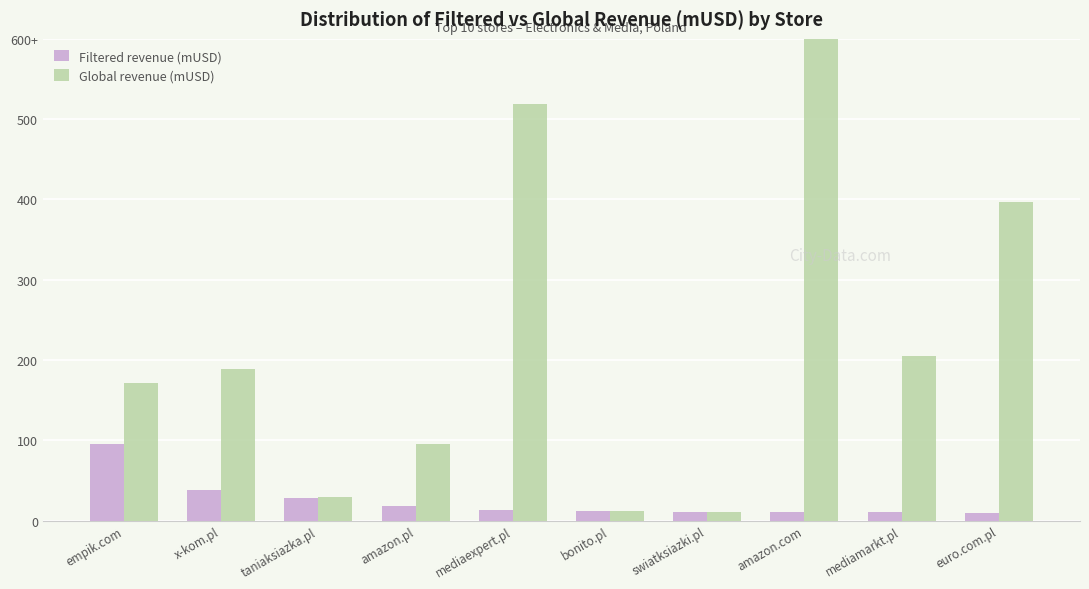

True or false: Filtered revenue (mUSD) has a value of 153.9 at empik.com.

False